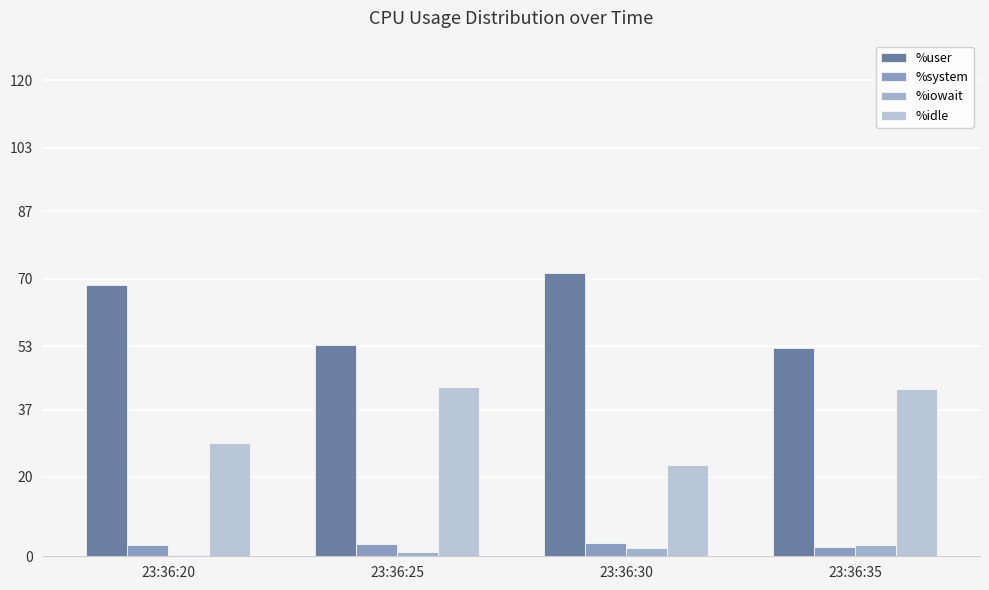

Which series has the largest total across all categories?

%user